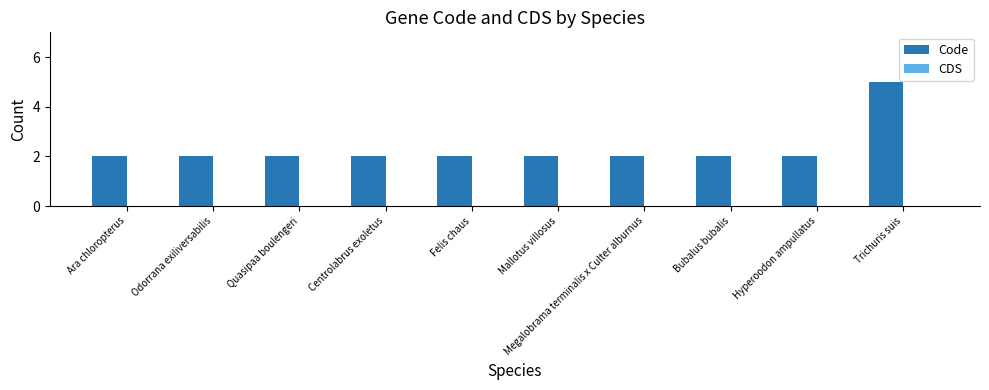

What is the label of the 7th bar from the left?

Megalobrama terminalis x Culter alburnus